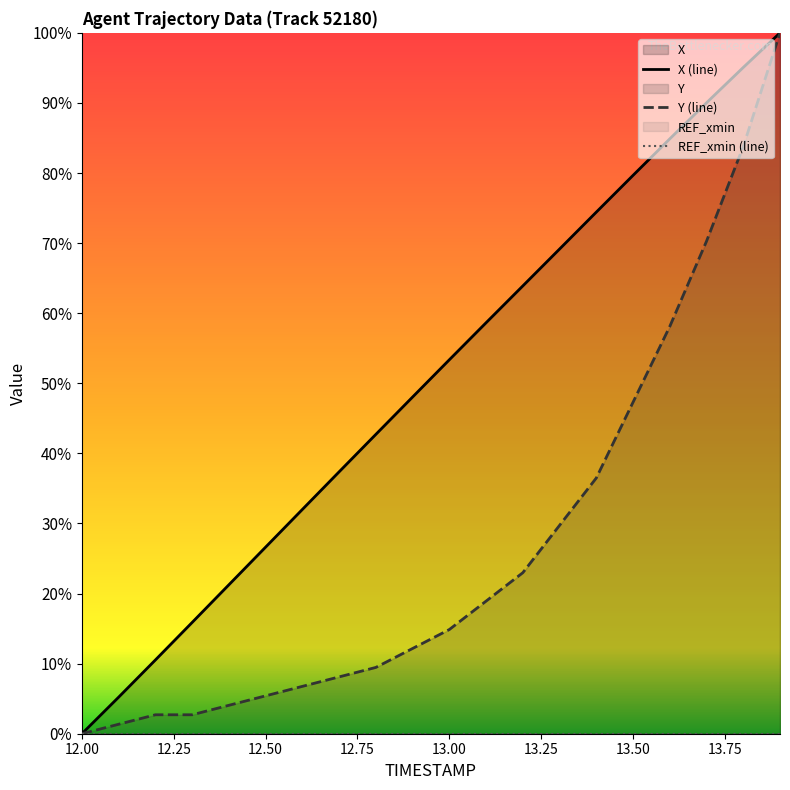

Which series has the largest total across all categories?

X (line)